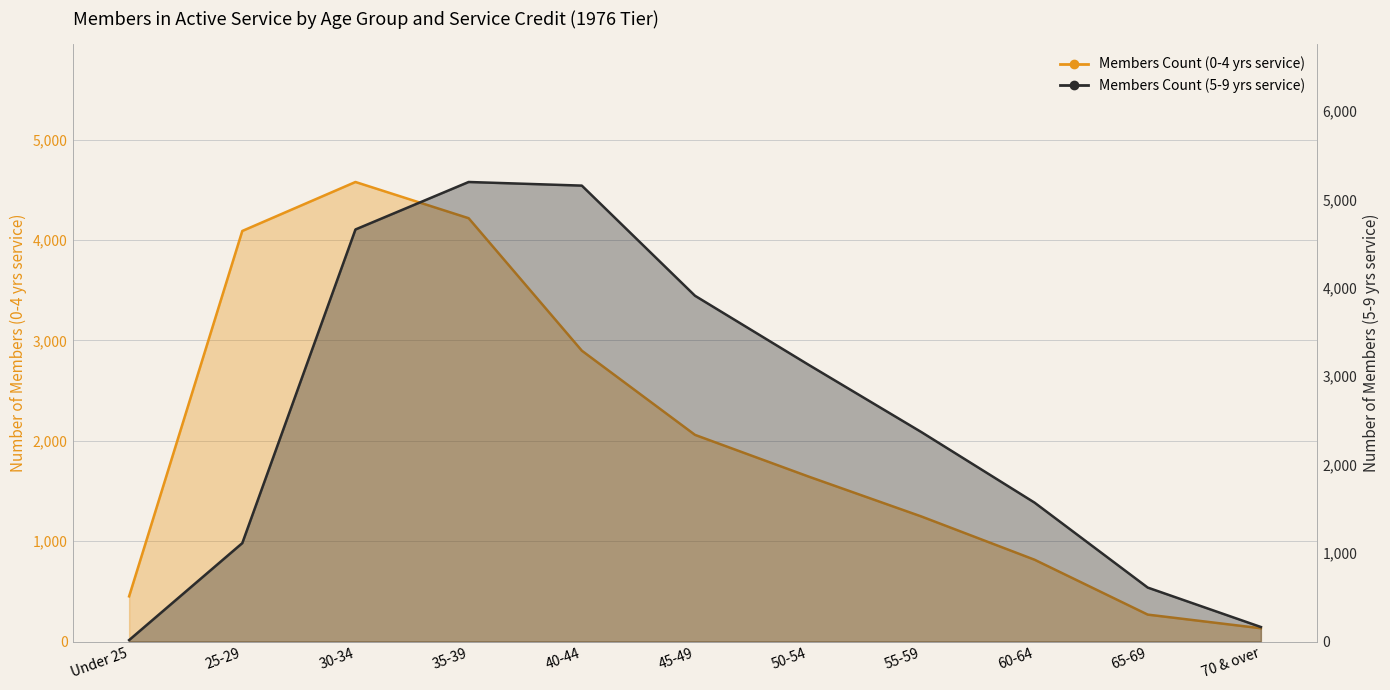

List the series in order of their peak value, lowest first.

Members Count (0-4 yrs service), Members Count (5-9 yrs service)